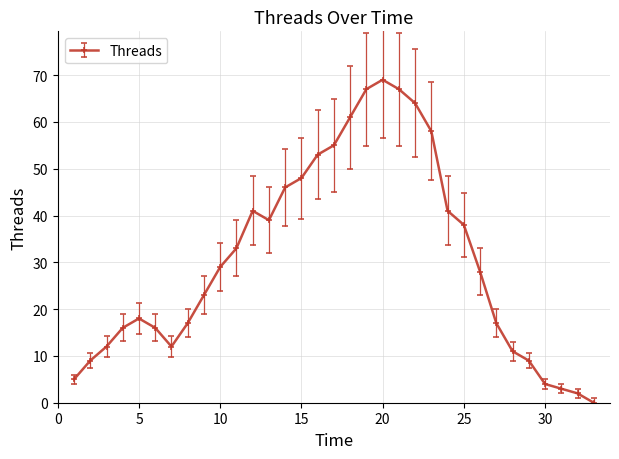

What is the difference between the maximum and minimum values?

69